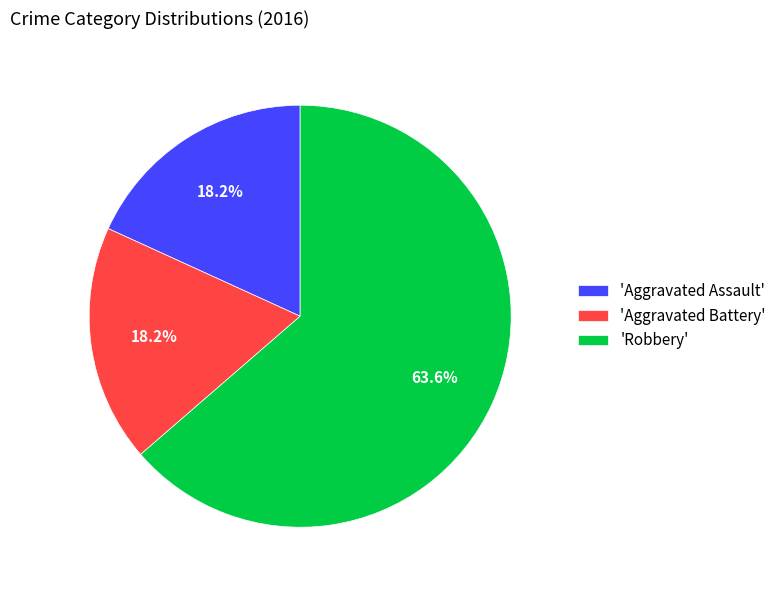

Combined, do 'Robbery' and 'Aggravated Assault' account for over 50%?

Yes